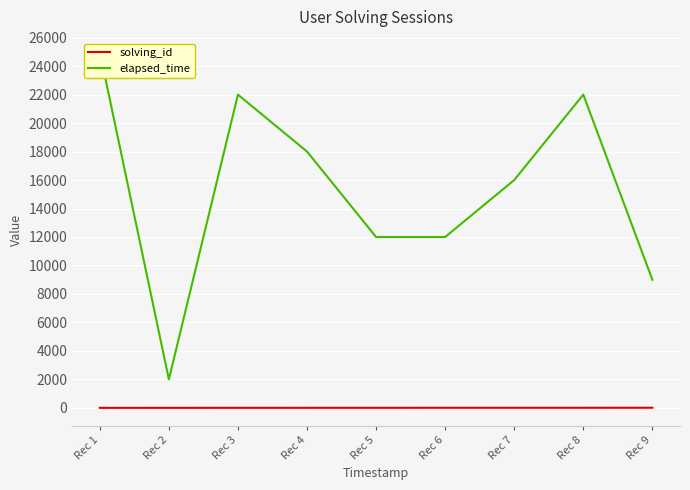

True or false: solving_id has a value of 5 at Rec 9.

False